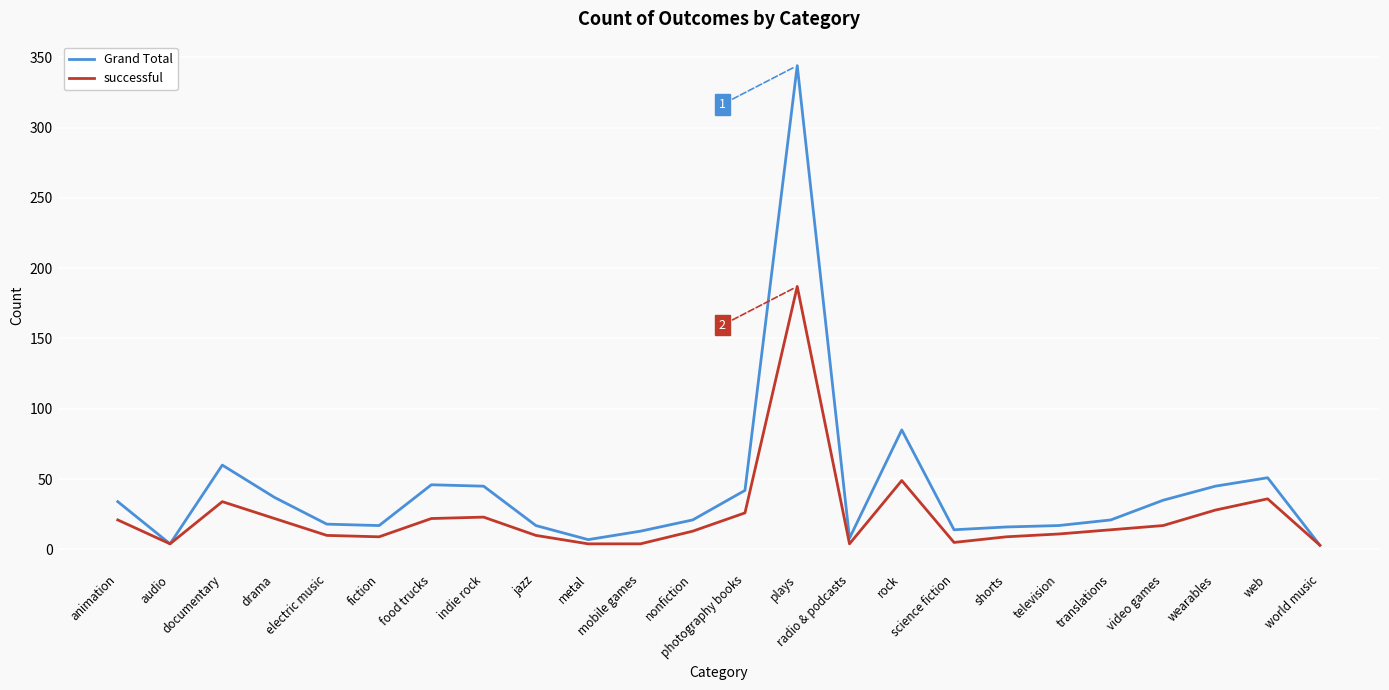

True or false: Grand Total has more than 0 interior local peaks.

True